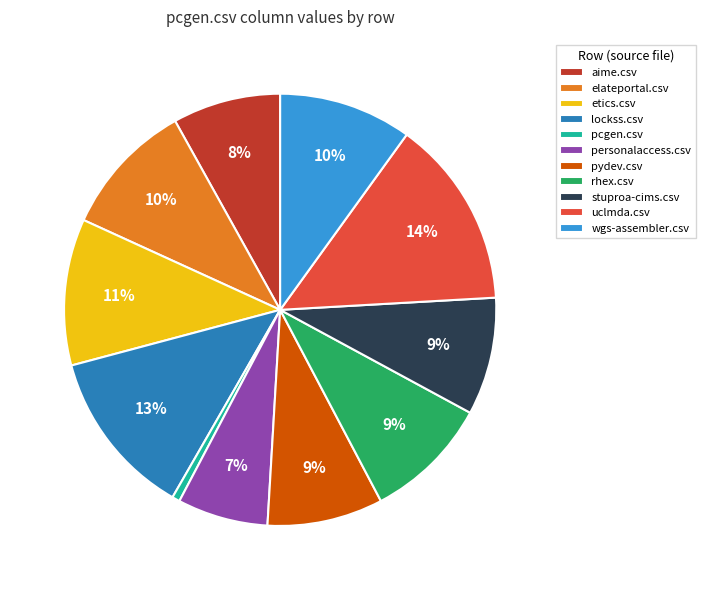

Does any single category account for the majority?

No